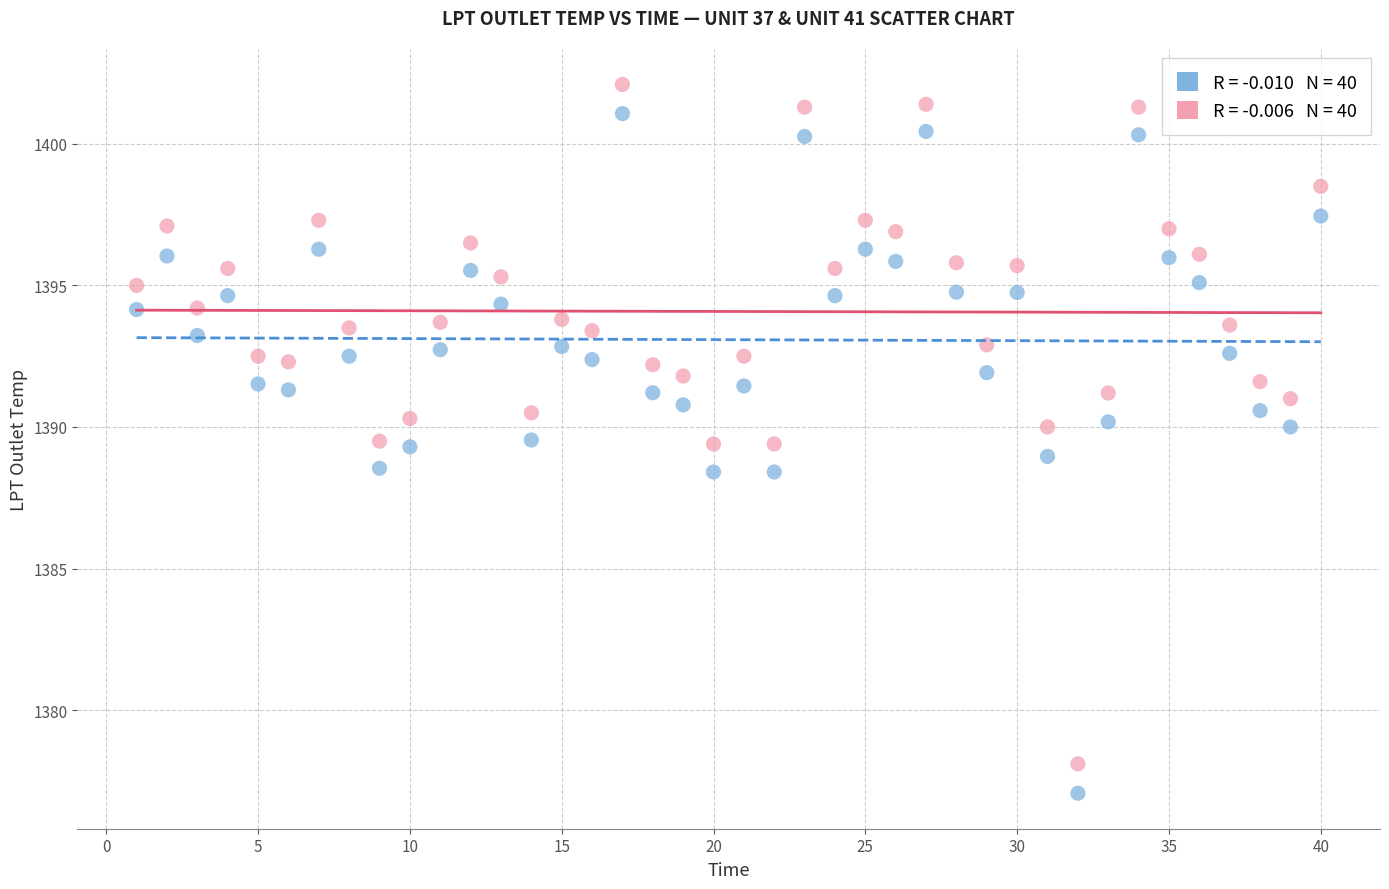

Across all data points, what is the range of X values (max minus min)?

39.0